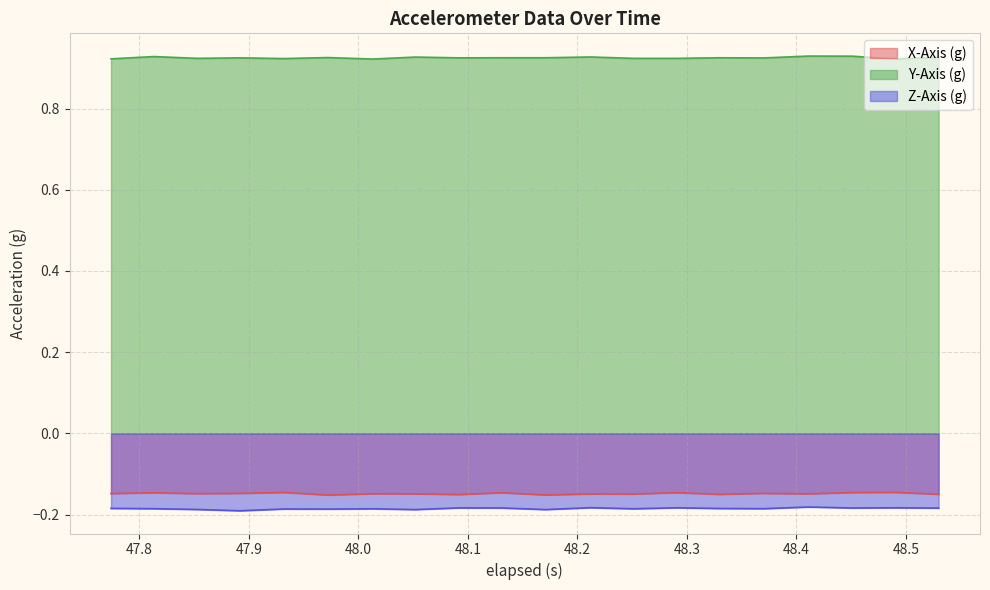

Where is the first local maximum for Z-Axis (g)?

47.931999999999995